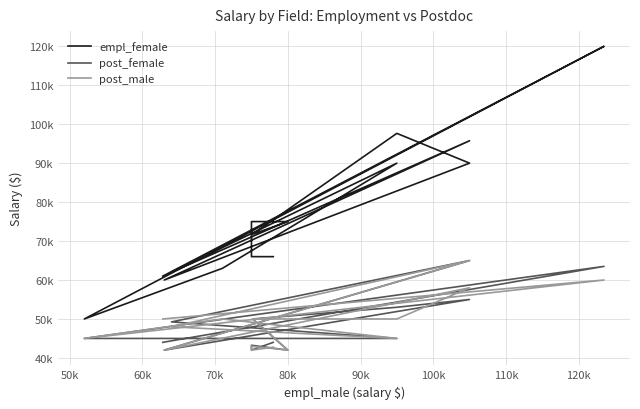

How many distinct data groups are displayed?

3